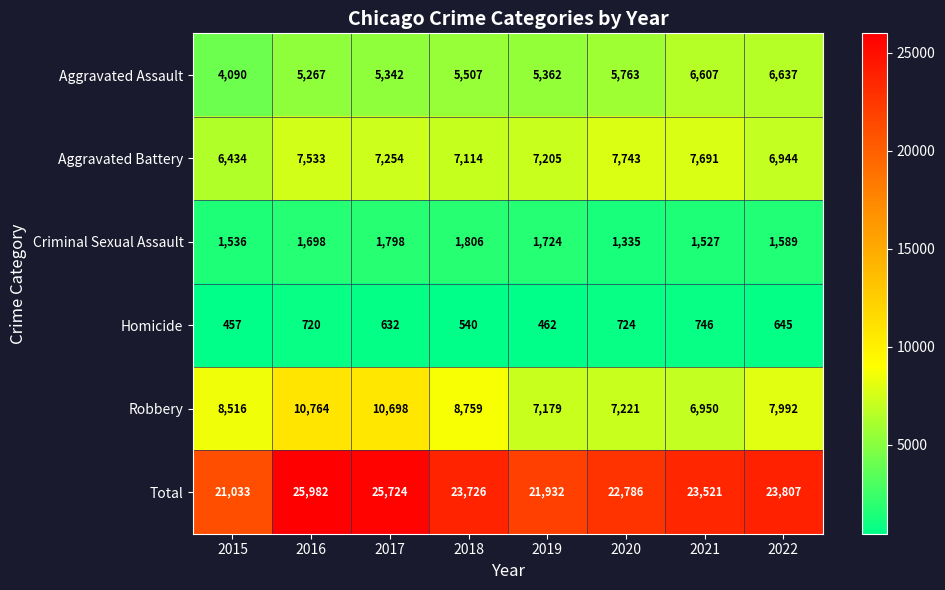

What is the difference between the maximum and minimum values in the Homicide series?

289